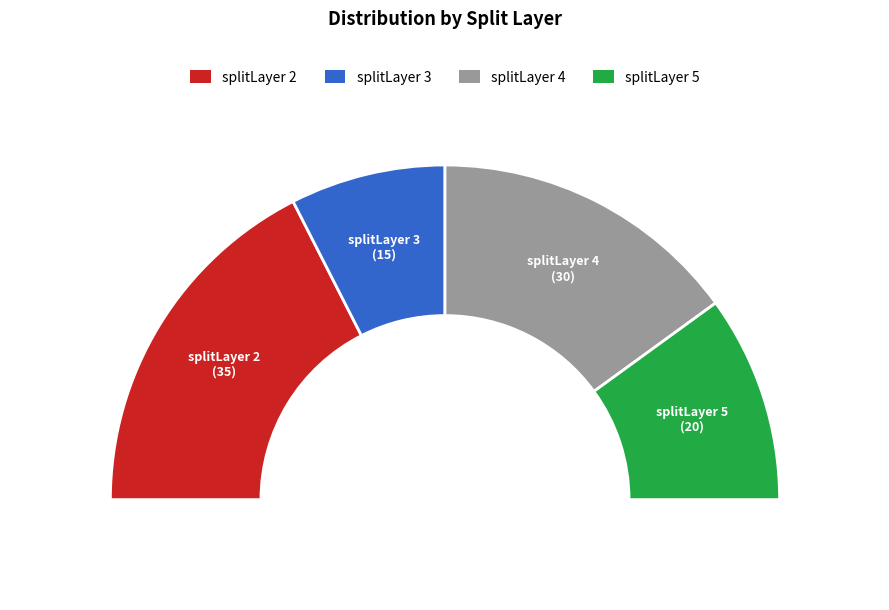

To the nearest percent, what is the combined percentage of splitLayer 3 and splitLayer 4?

45%